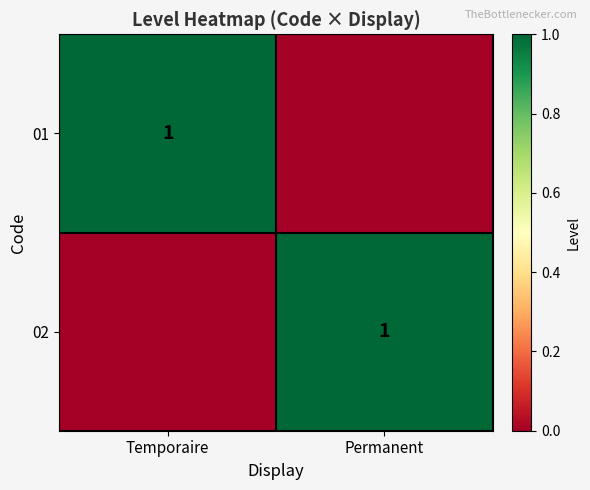

The 02 series shows 2 at Permanent. True or false?

False